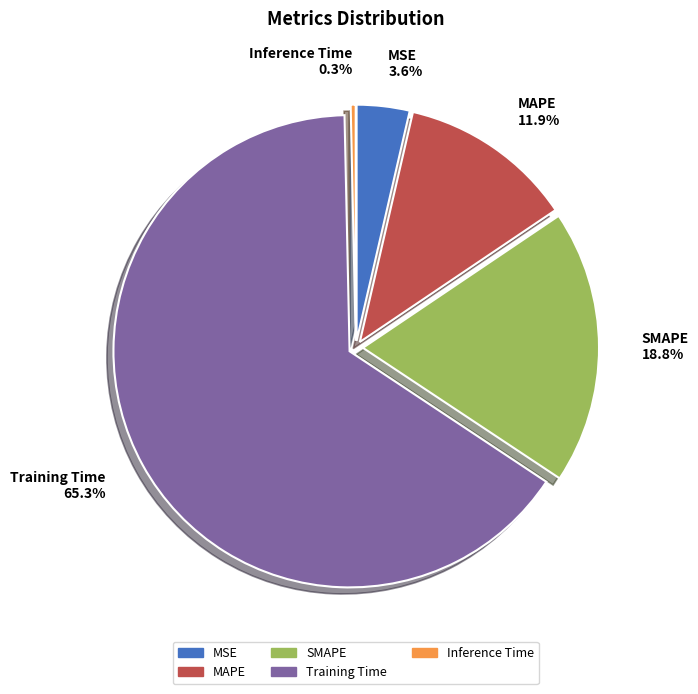

To the nearest percent, what is the difference between the largest and smallest slice percentages?

65%